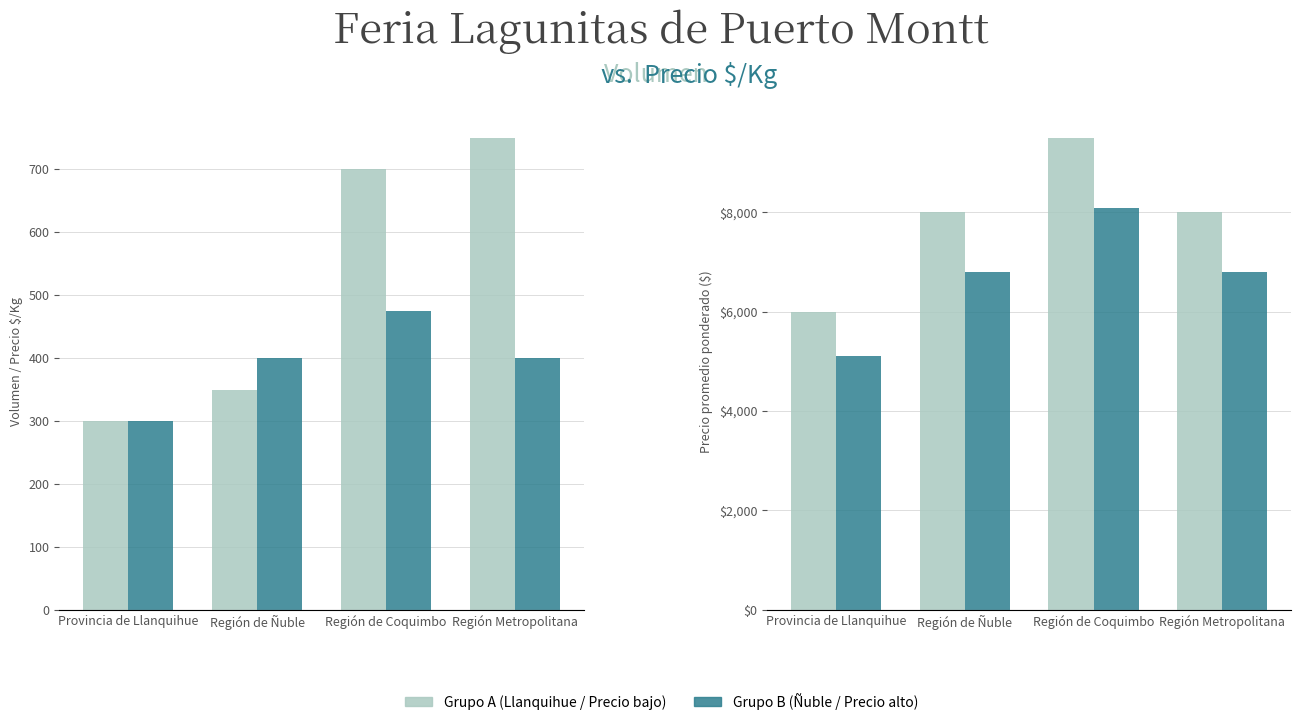

Which has a higher value, Región Metropolitana or Provincia de Llanquihue?

Región Metropolitana